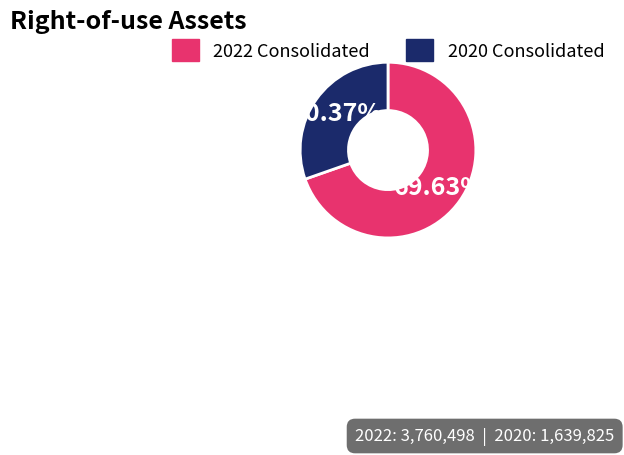

Which category has the smallest portion of the pie?

2020 Consolidated